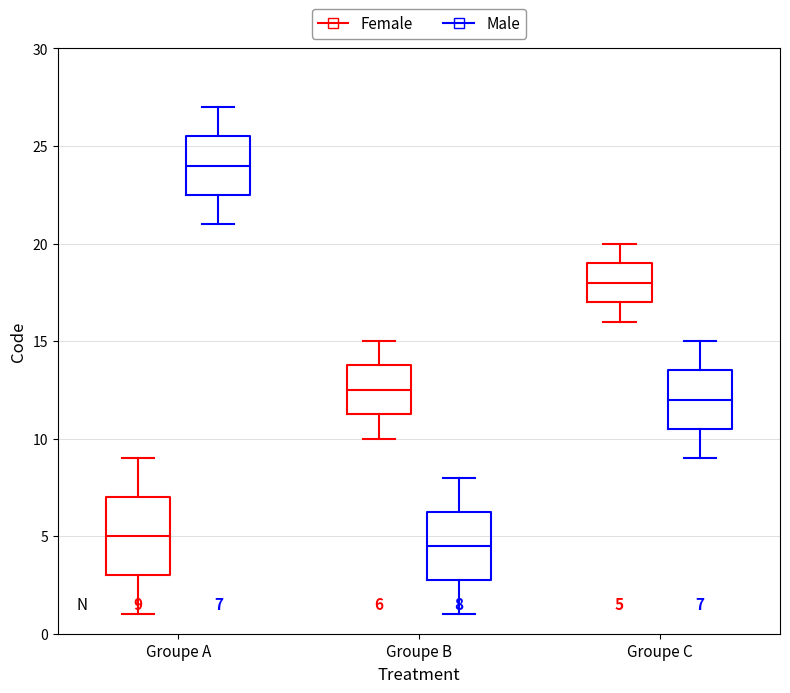

Which box has the lowest median line?

Groupe B (Male)